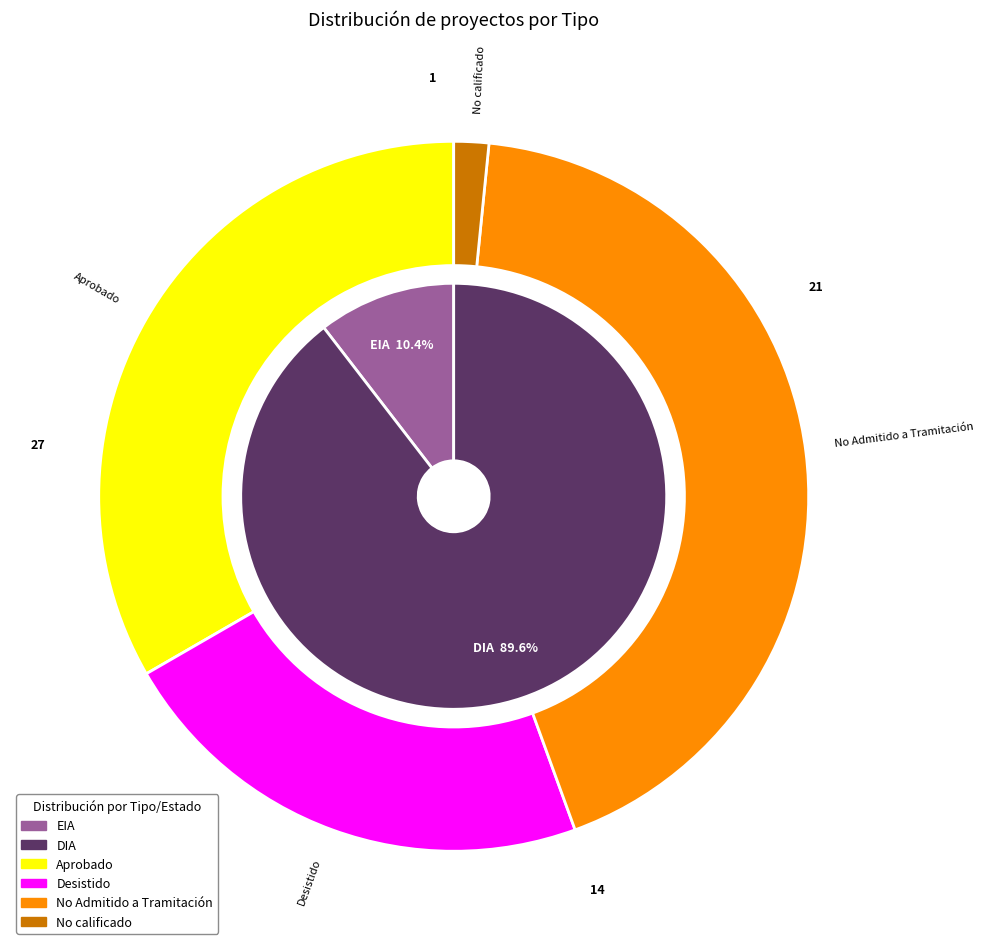

True or false: EIA accounts for 10% of the total.

True